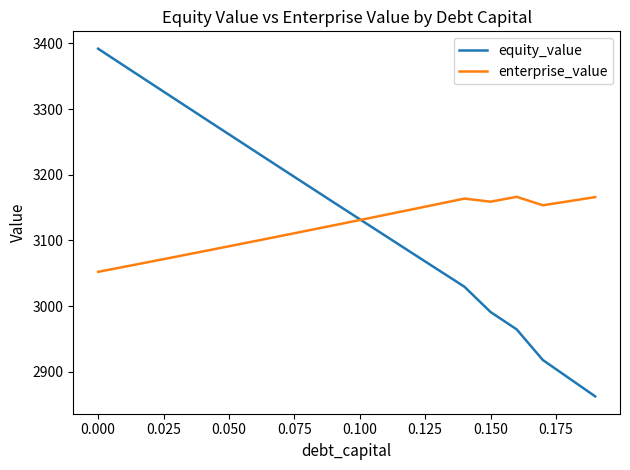

List the series in order of their overall mean, lowest first.

enterprise_value, equity_value